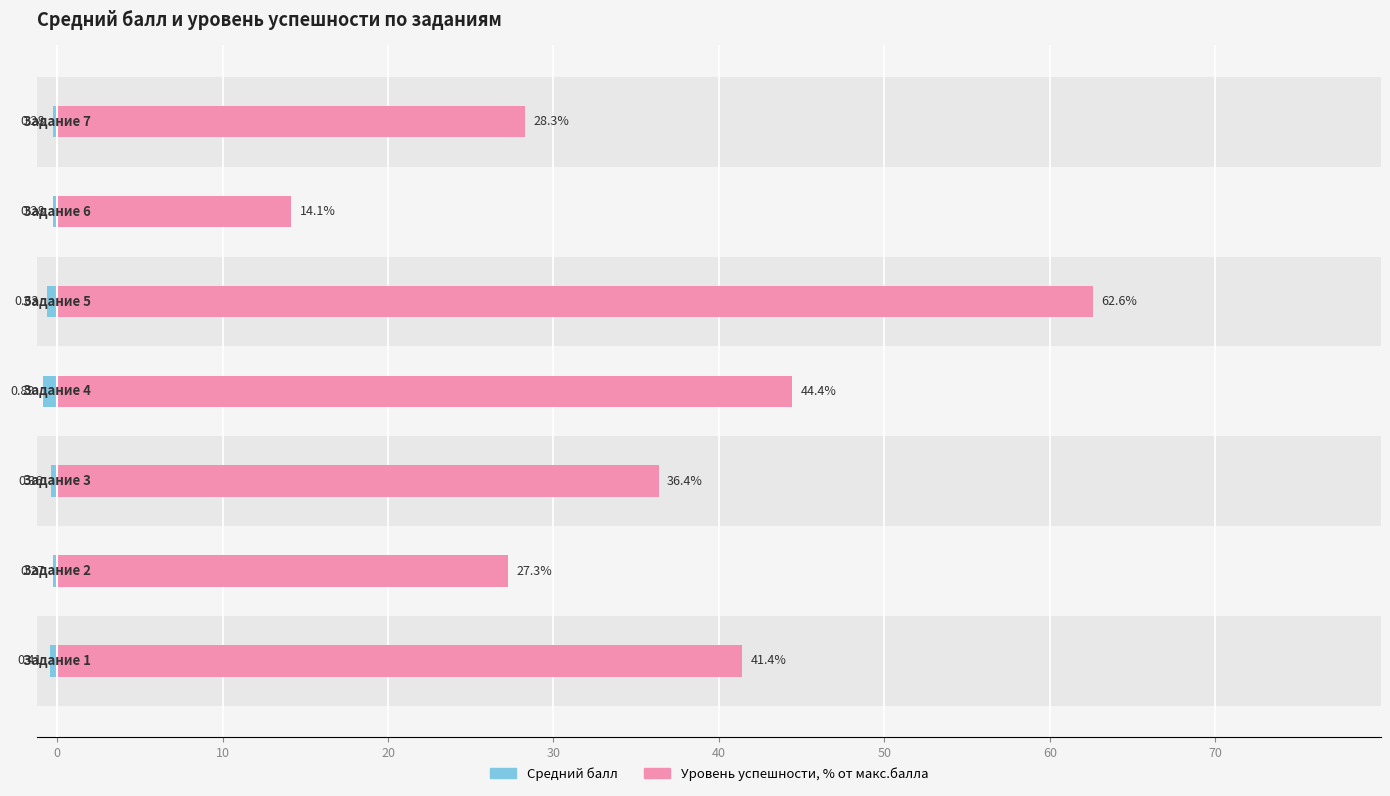

Are the bars grouped side by side (vs. stacked)?

Yes